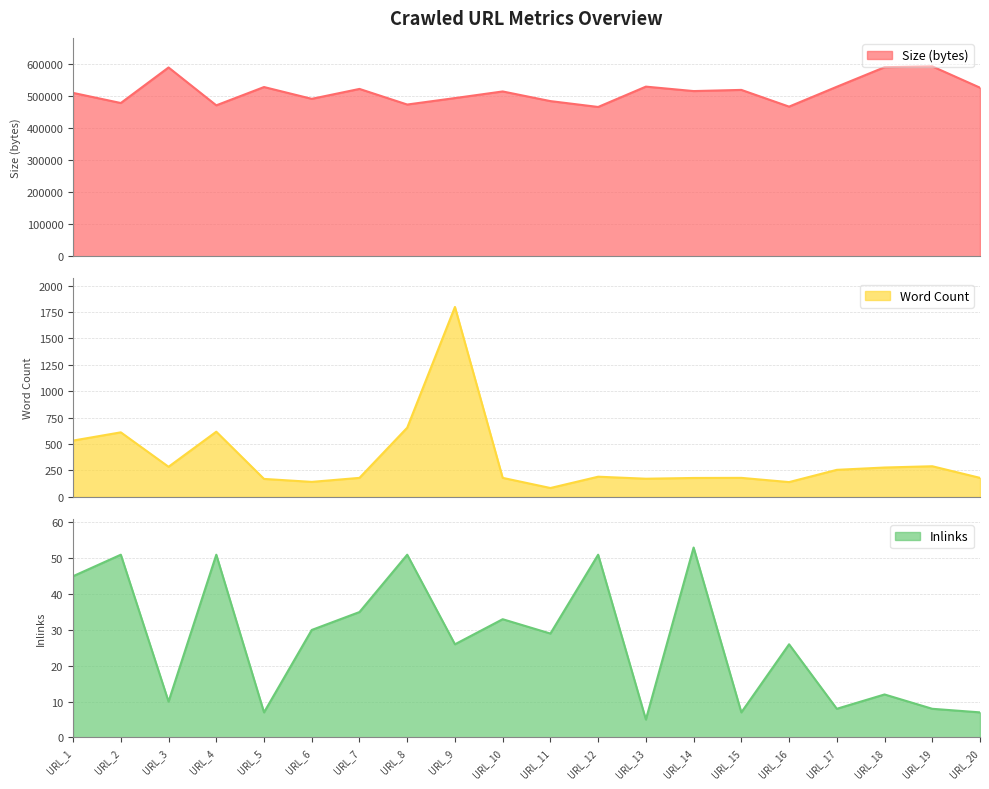

Reading left to right, transcribe all the data shown in this chart.

Size (bytes): URL_1=510814	URL_2=479126	URL_3=590245	URL_4=471879	URL_5=529082	URL_6=492227	URL_7=523193	URL_8=474397	URL_9=494586	URL_10=515291	URL_11=485112	URL_12=466795	URL_13=530365	URL_14=516478	URL_15=520135	URL_16=467866	URL_17=529956	URL_18=591054	URL_19=593665	URL_20=527058
Word Count: URL_1=533	URL_2=611	URL_3=285	URL_4=617	URL_5=170	URL_6=142	URL_7=180	URL_8=655	URL_9=1798	URL_10=180	URL_11=84	URL_12=191	URL_13=172	URL_14=179	URL_15=180	URL_16=140	URL_17=256	URL_18=278	URL_19=290	URL_20=180
Inlinks: URL_1=45	URL_2=51	URL_3=10	URL_4=51	URL_5=7	URL_6=30	URL_7=35	URL_8=51	URL_9=26	URL_10=33	URL_11=29	URL_12=51	URL_13=5	URL_14=53	URL_15=7	URL_16=26	URL_17=8	URL_18=12	URL_19=8	URL_20=7